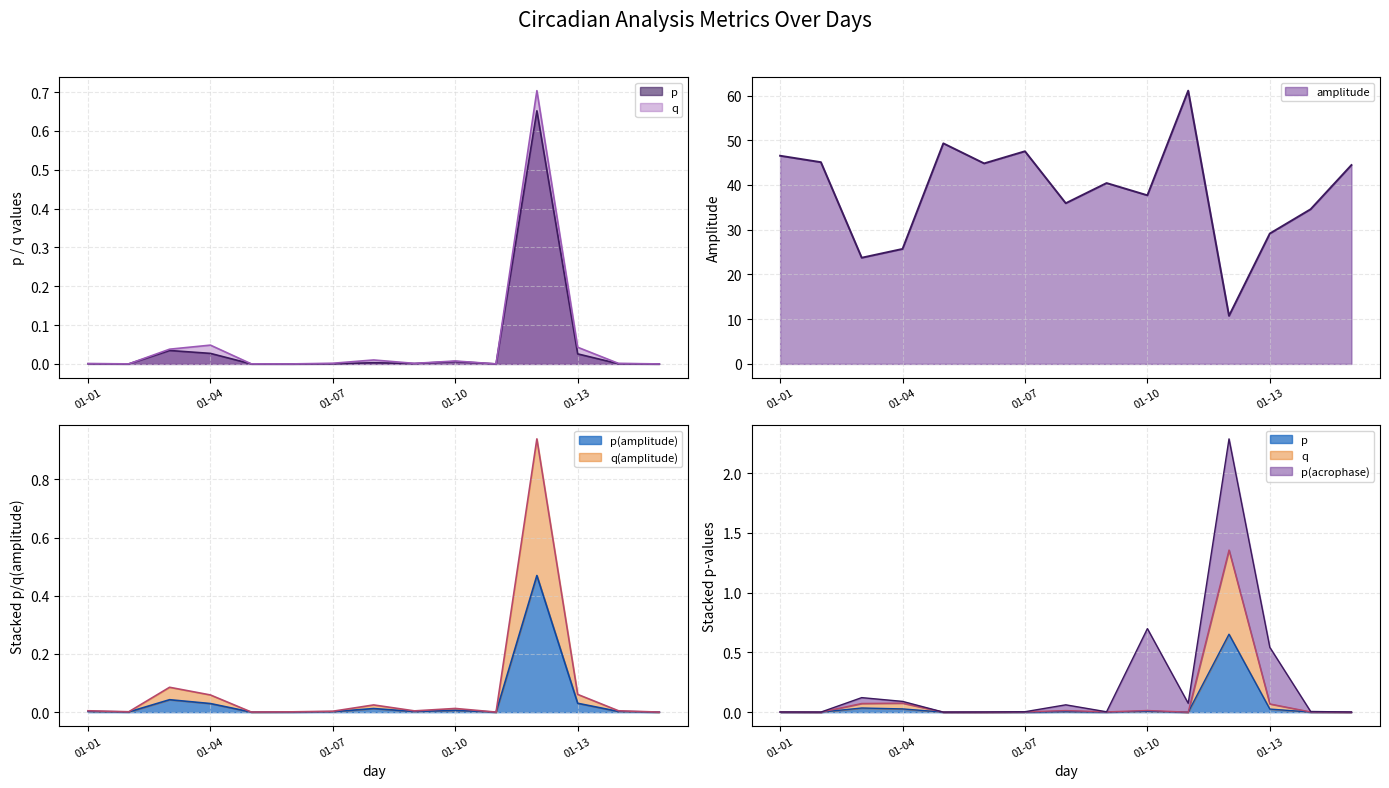

At which label does q(amplitude) reach its peak?

2022-01-12